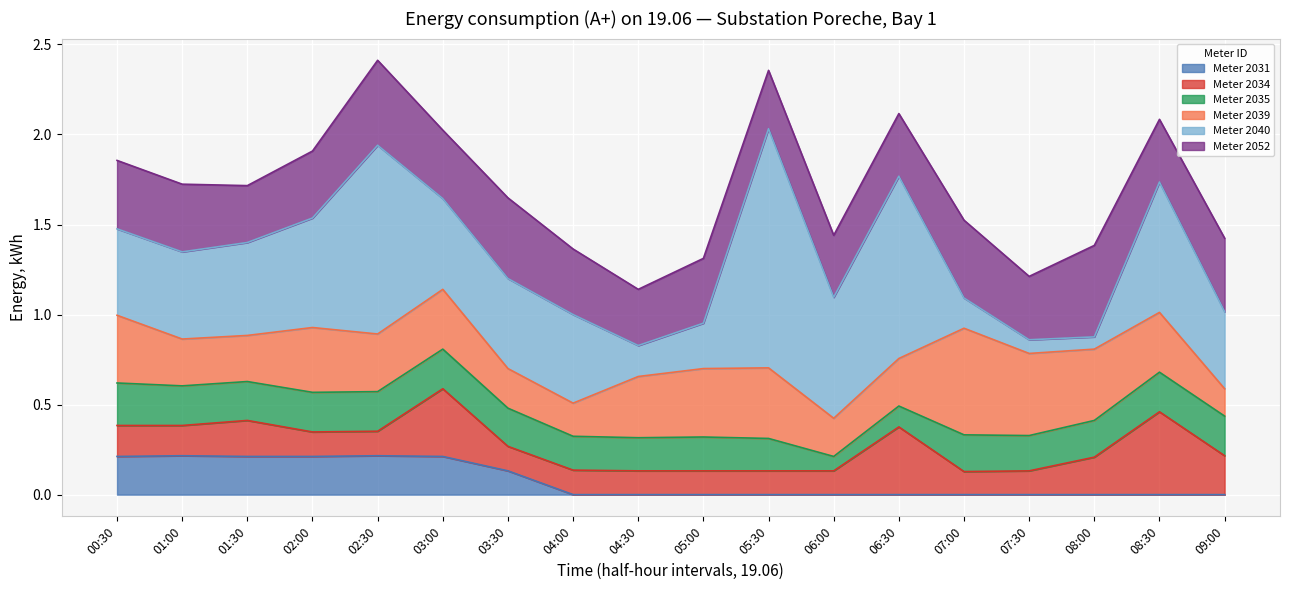

What is the highest value of the 2039 series?

0.6